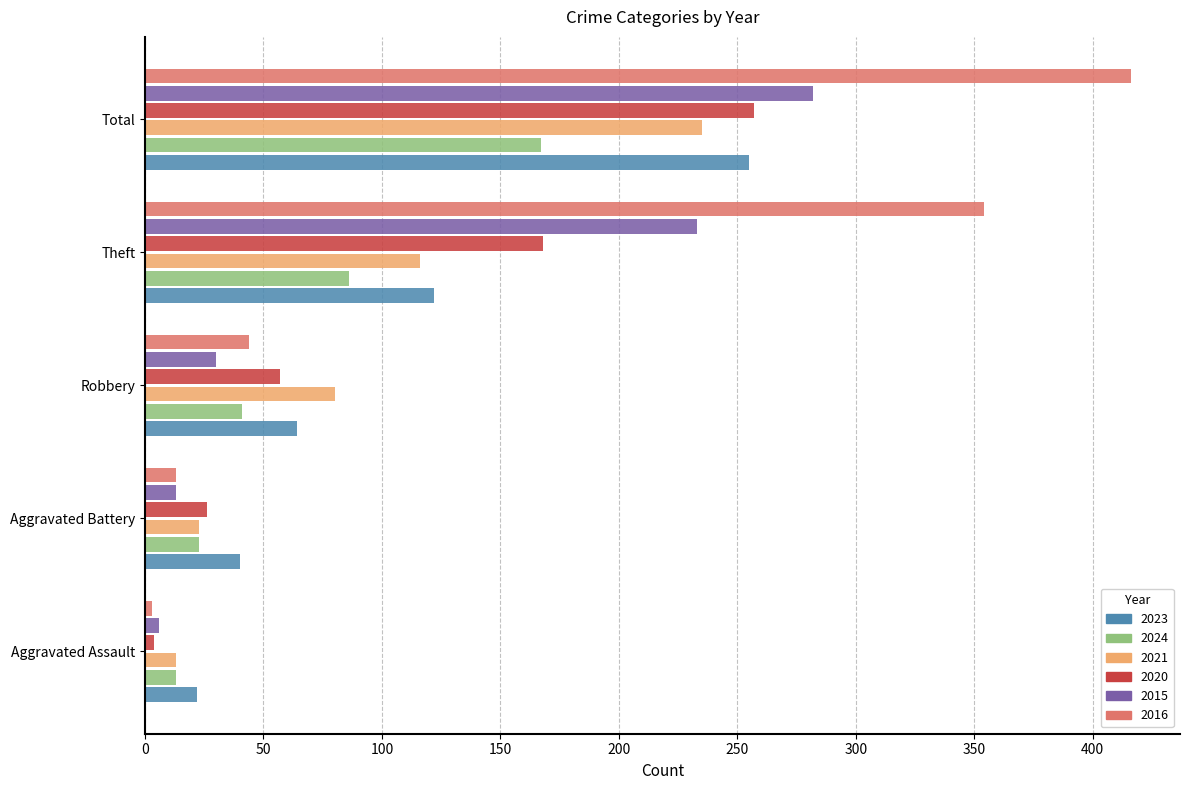

What are all the series names shown in the legend?

2023, 2024, 2021, 2020, 2015, 2016